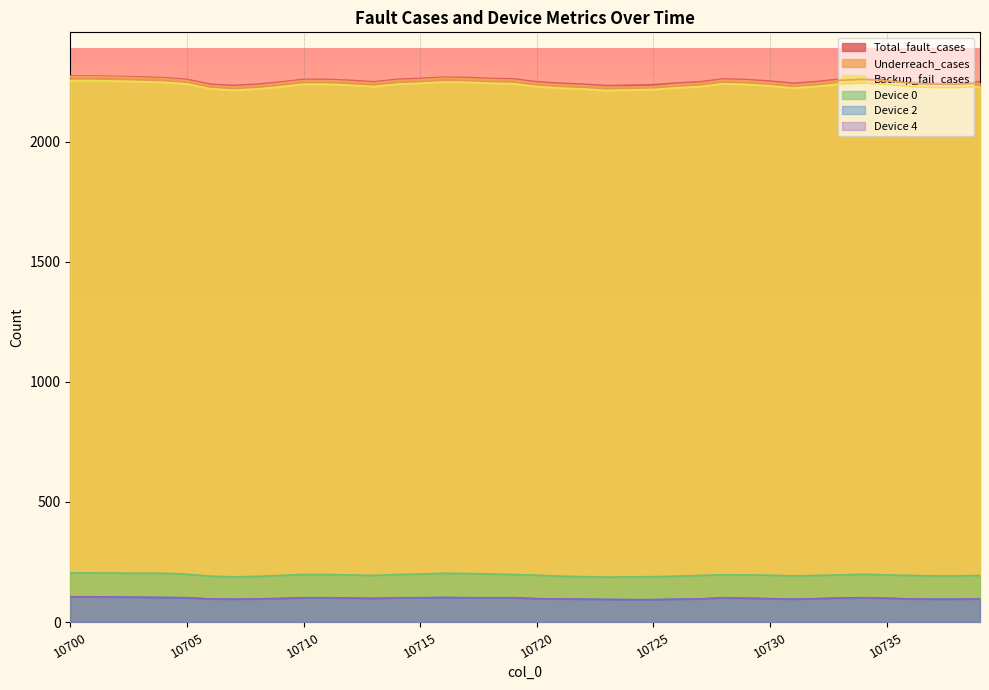

Reading left to right, what are all the values shown in this chart?

Backup_fail_cases: 2254	2254	2252	2250	2247	2240	2220	2214	2219	2228	2239	2239	2235	2229	2239	2243	2248	2247	2243	2241	2229	2223	2219	2213	2215	2217	2224	2229	2241	2238	2232	2223	2230	2240	2244	2238	2229	2225	2225	2229
Underreach_cases: 2270	2270	2268	2265	2262	2254	2233	2228	2233	2243	2254	2254	2250	2244	2254	2258	2264	2262	2258	2256	2243	2237	2233	2227	2227	2229	2238	2243	2256	2253	2246	2237	2244	2255	2259	2253	2243	2239	2239	2243
Total_fault_cases: 2273	2273	2271	2269	2266	2259	2239	2234	2239	2248	2259	2259	2255	2249	2259	2263	2268	2267	2263	2261	2249	2243	2239	2233	2235	2237	2244	2249	2261	2258	2252	2243	2250	2260	2264	2258	2249	2245	2245	2249
Device 0: 205	204	204	203	203	199	191	188	190	194	198	198	196	194	198	200	203	202	200	198	195	191	189	187	188	189	191	194	197	196	195	192	194	196	199	196	194	192	192	194
Device 2: 105	105	104	103	102	101	96	95	96	98	101	101	100	98	101	101	102	101	101	101	97	96	95	94	93	93	95	96	101	99	97	95	97	100	101	99	96	95	95	96
Device 4: 105	105	104	103	102	101	96	95	96	98	101	101	100	98	101	101	102	101	101	101	97	96	95	94	93	93	95	96	101	99	97	95	97	100	101	99	96	95	95	96